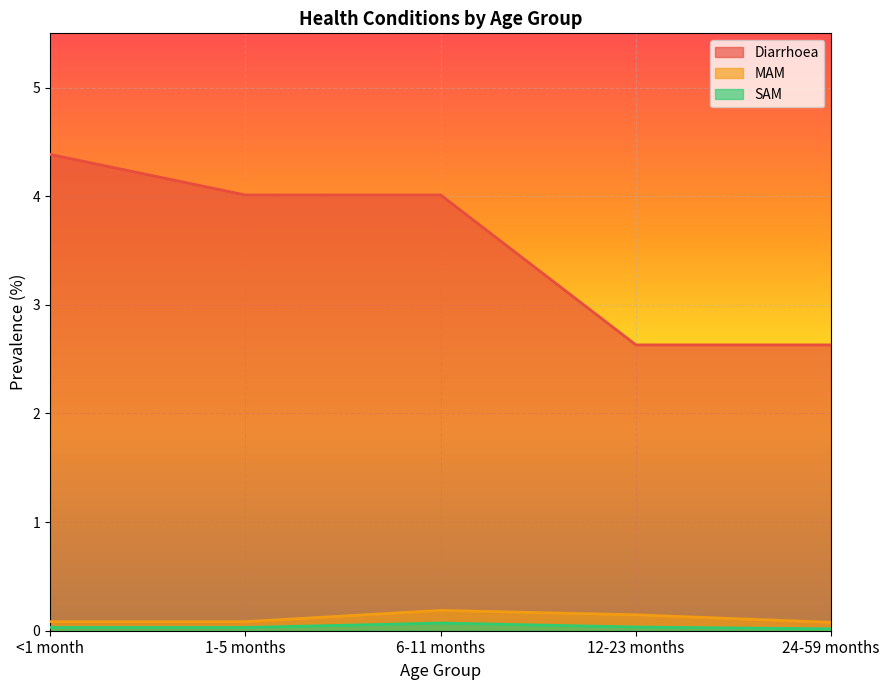

What is the value of the MAM point at the 5th from the left?

0.1